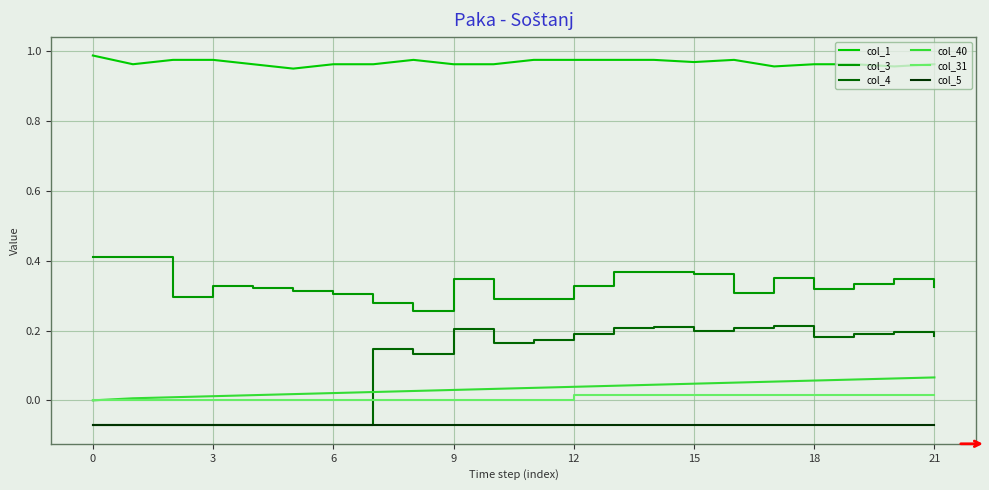

True or false: col_3 and col_1 intersect in this chart.

False